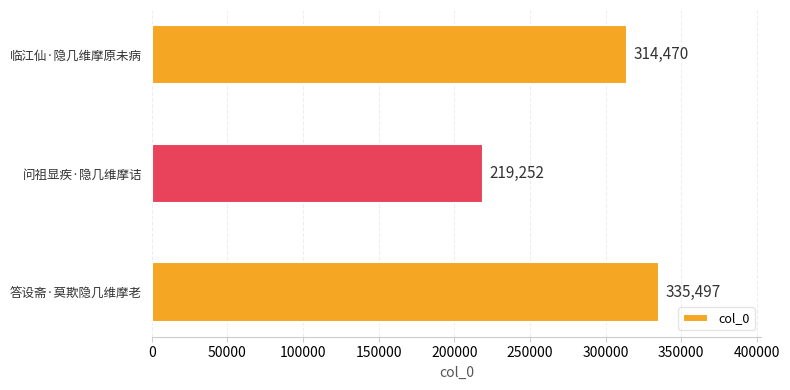

At which label is the value closest to 277374?

临江仙·隐几维摩原未病